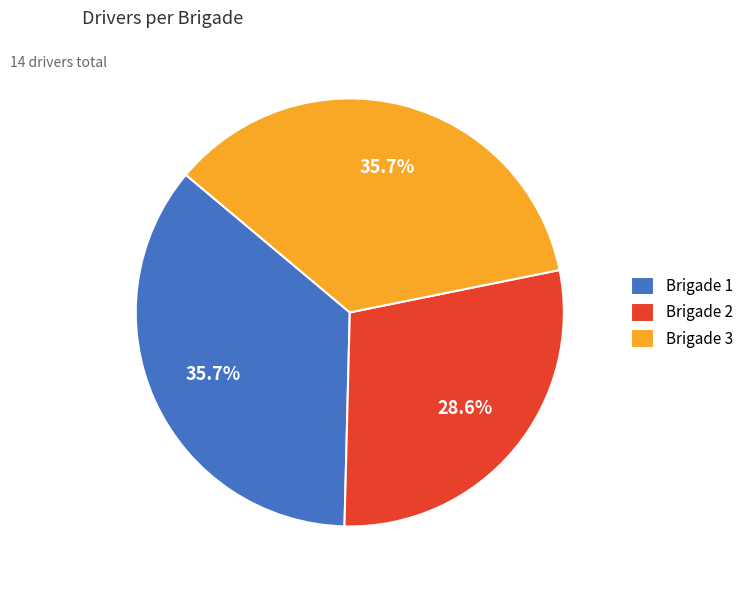

Do Brigade 1 and Brigade 3 together represent more than half of the pie?

Yes